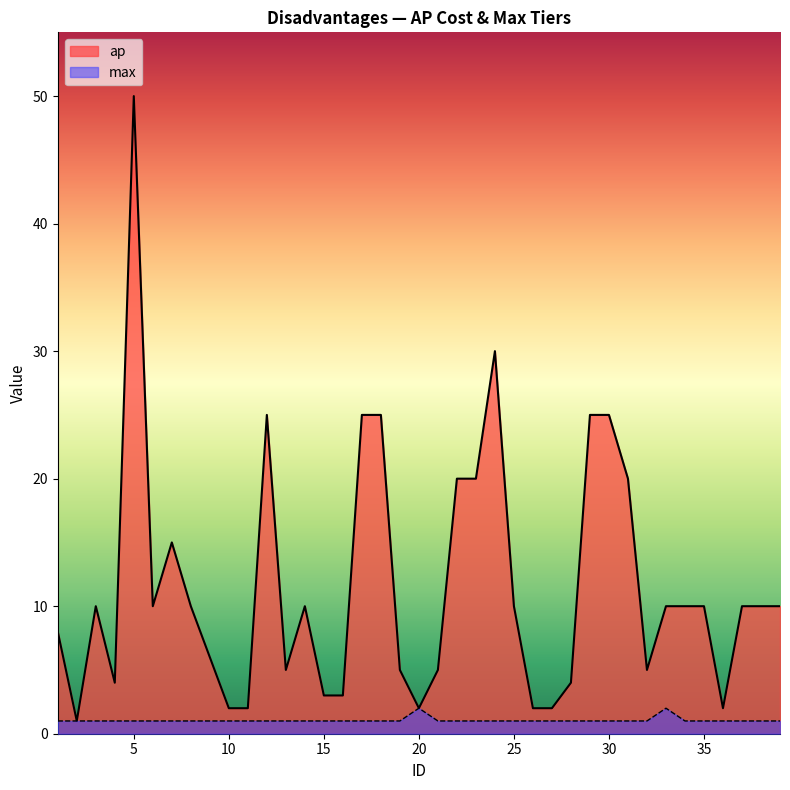

What is the average value of the max series?

1